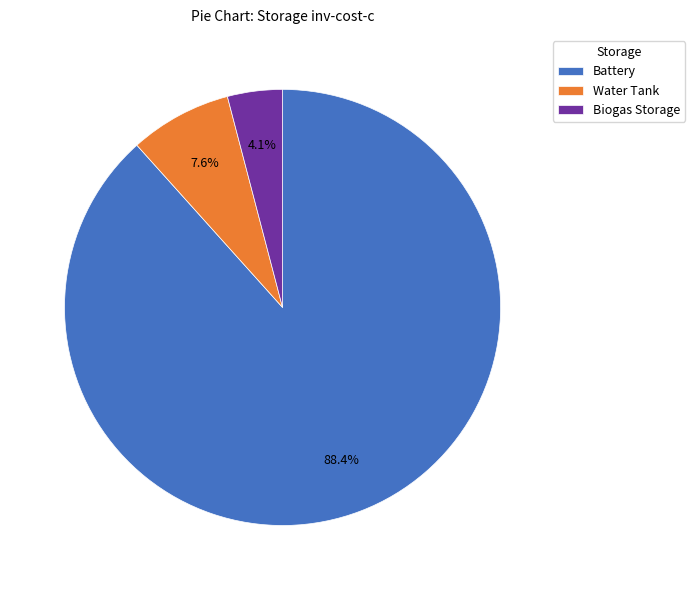

To the nearest percent, what portion does Battery represent?

88%